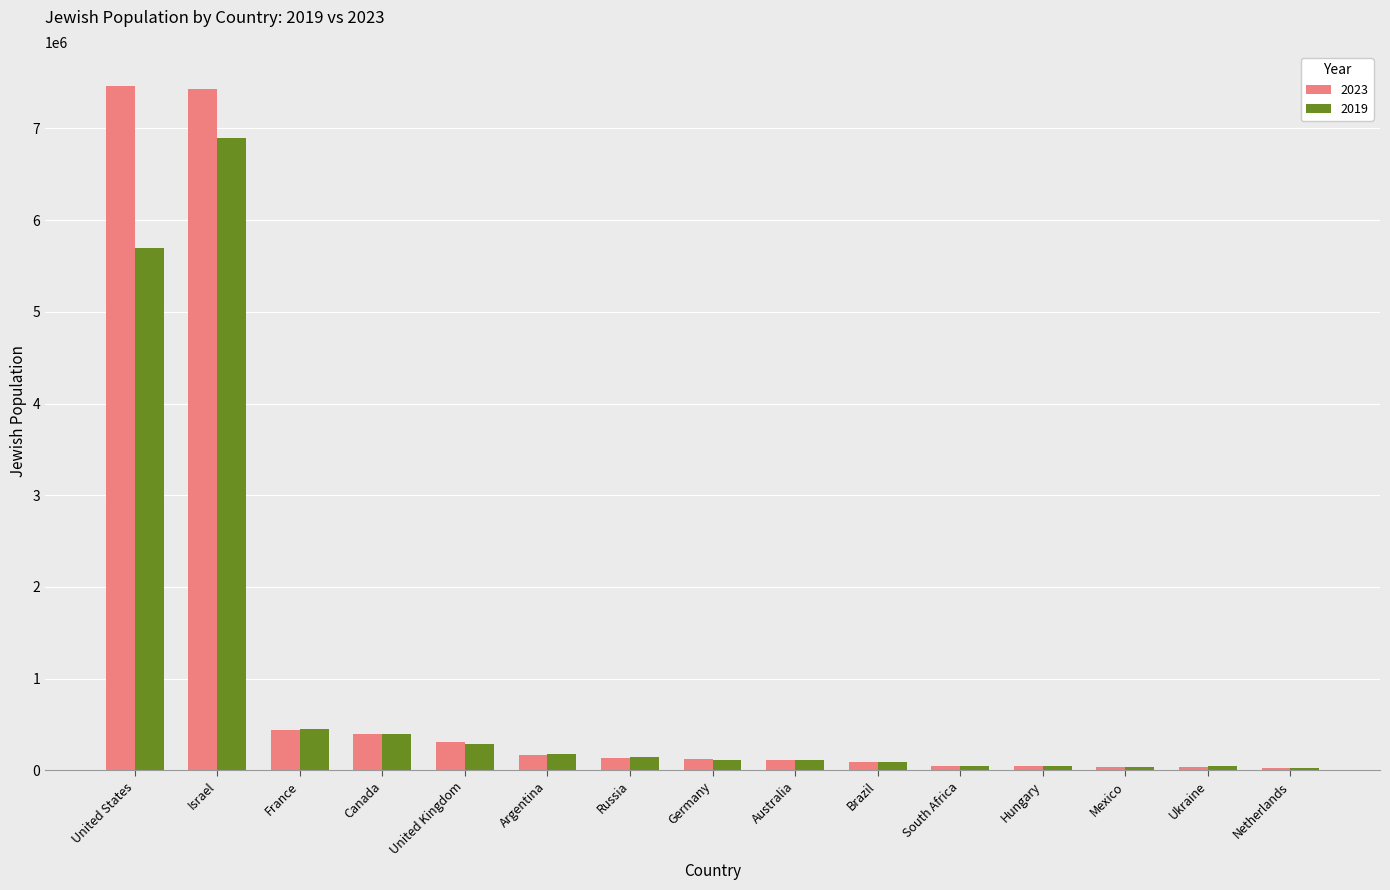

True or false: 2023 has a value of 171000 at Argentina.

True